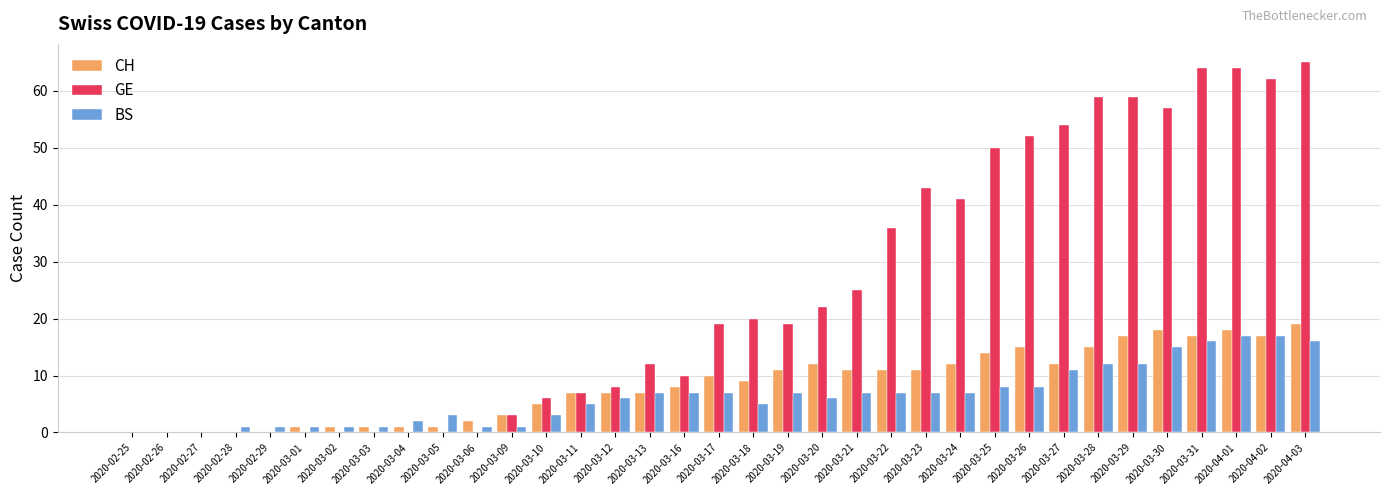

How many data points does each series have?

35